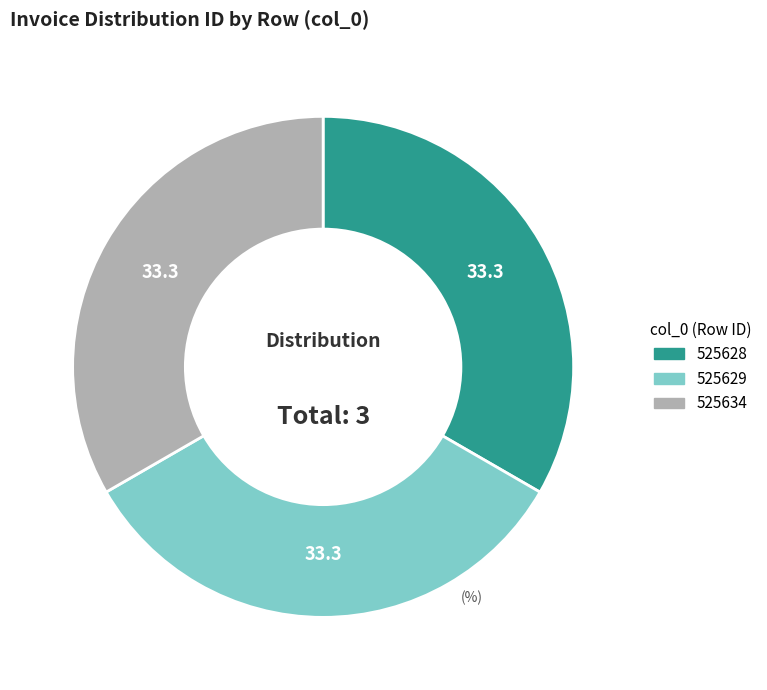

True or false: 525629 accounts for 24% of the total.

False